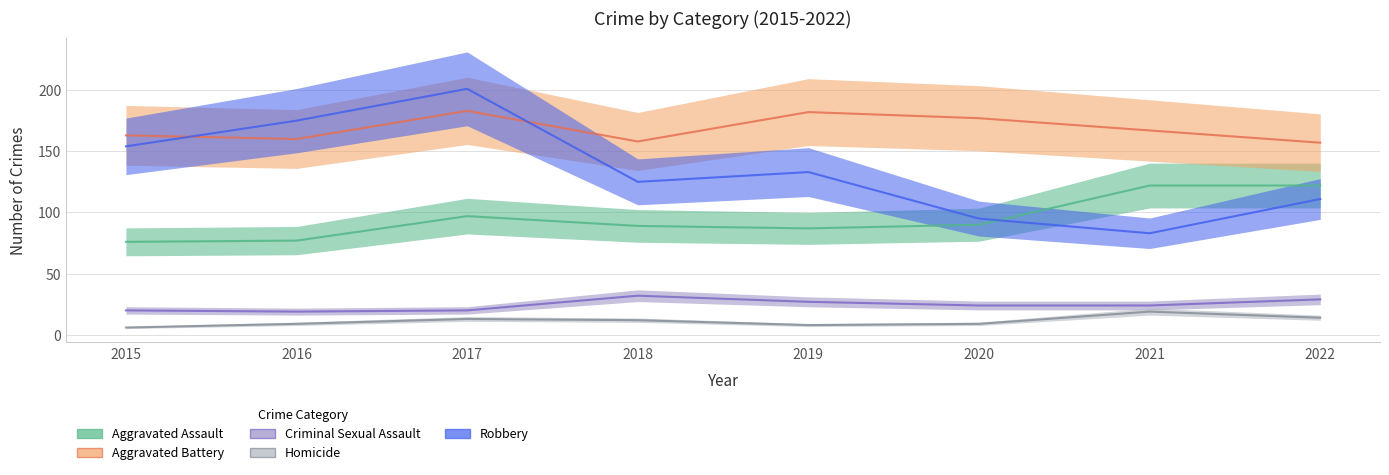

Between 2017 and 2019, which series saw the biggest shift?

Robbery